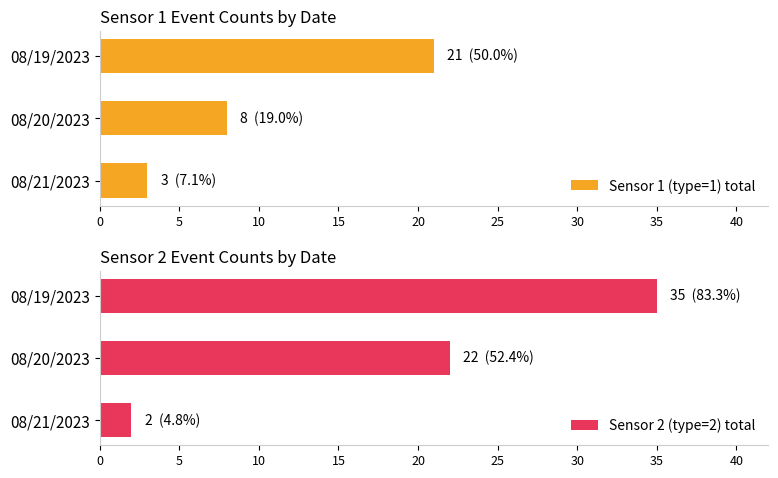

What are all the series names shown in the legend?

Sensor 1 (type=1) total, Sensor 2 (type=2) total